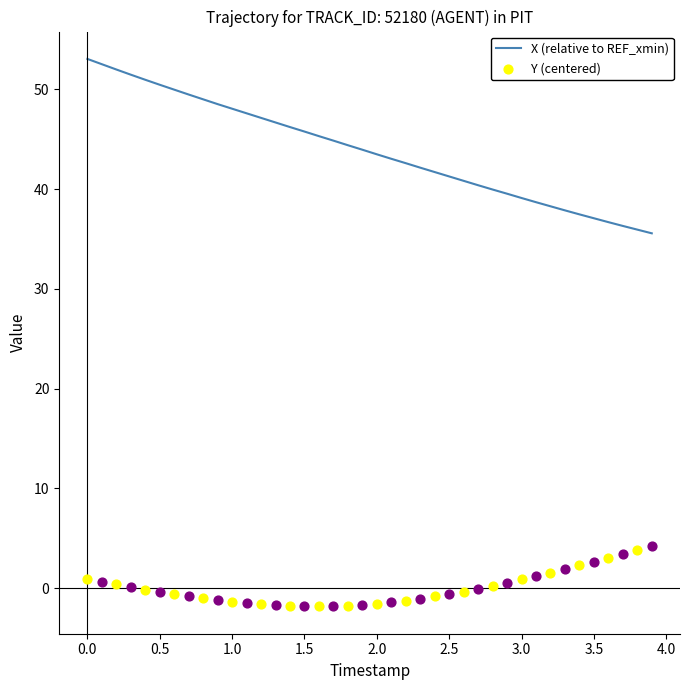

What is the lowest value of the X (relative to REF_xmin) series?

35.6